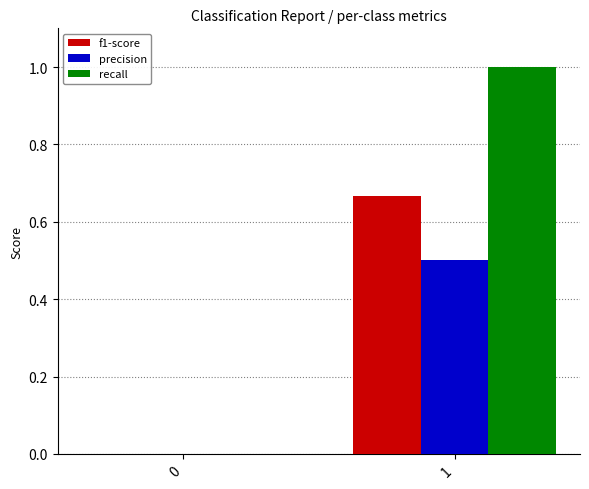

Between 0 and 1, which series saw the biggest shift?

recall